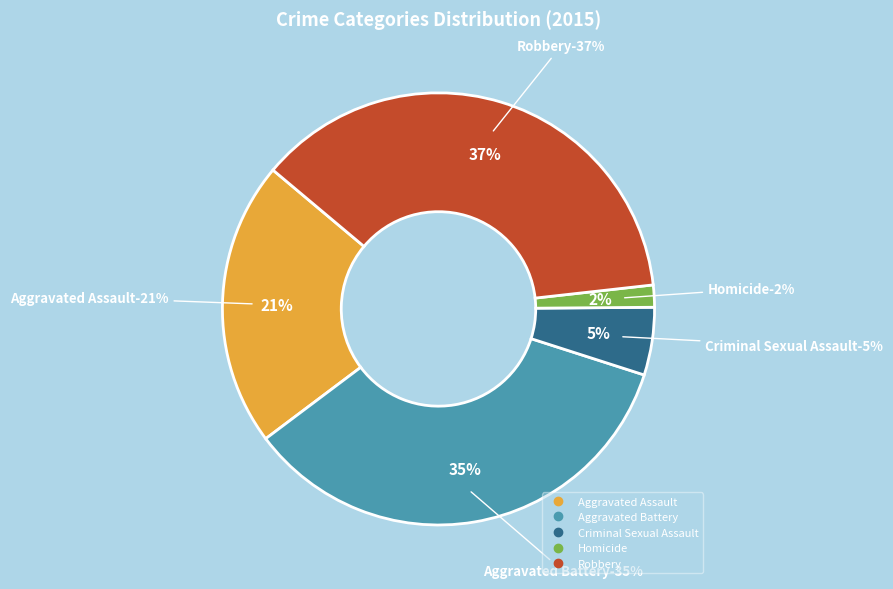

Between Robbery and Aggravated Battery, which is larger?

Robbery